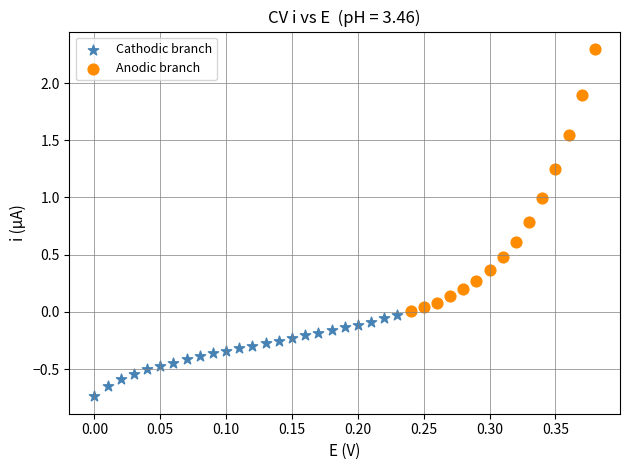

Which series contains the highest Y value?

Anodic branch